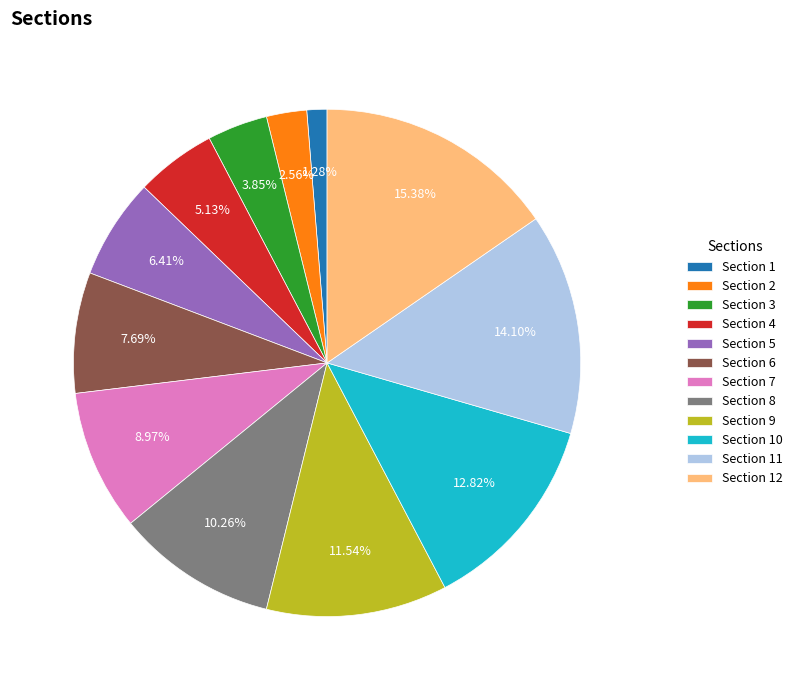

Count the number of slices in the pie.

12